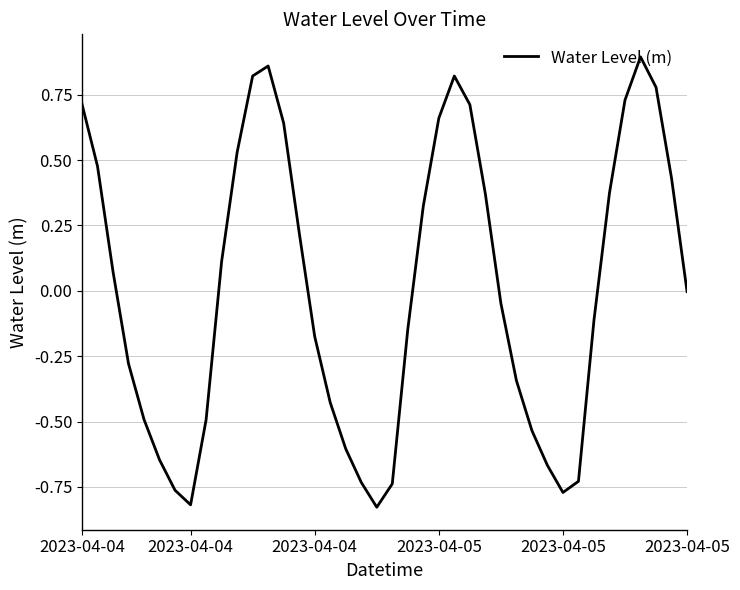

What is the difference between the maximum and minimum values?

1.7